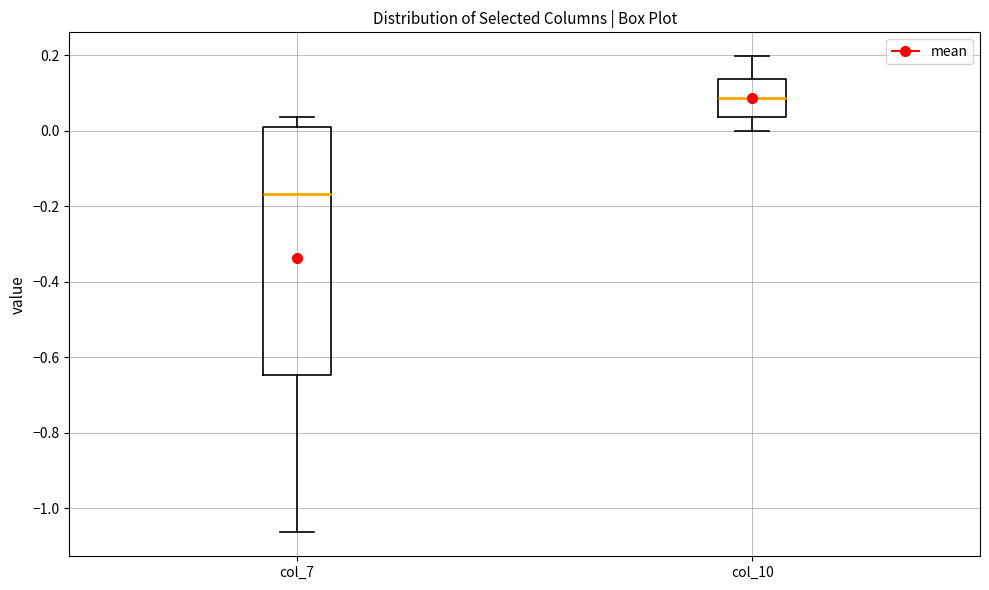

Reading left to right, read every box against the y-axis: the position of its median line, the range the box covers, and the ends of its whiskers. The values are not printed on the chart, so give them approximately, as read against the axis.

col_7: median -0.16, box -0.64 to 0.00, whiskers -1.06 to 0.04
col_10: median 0.08, box 0.04 to 0.14, whiskers 0.00 to 0.20